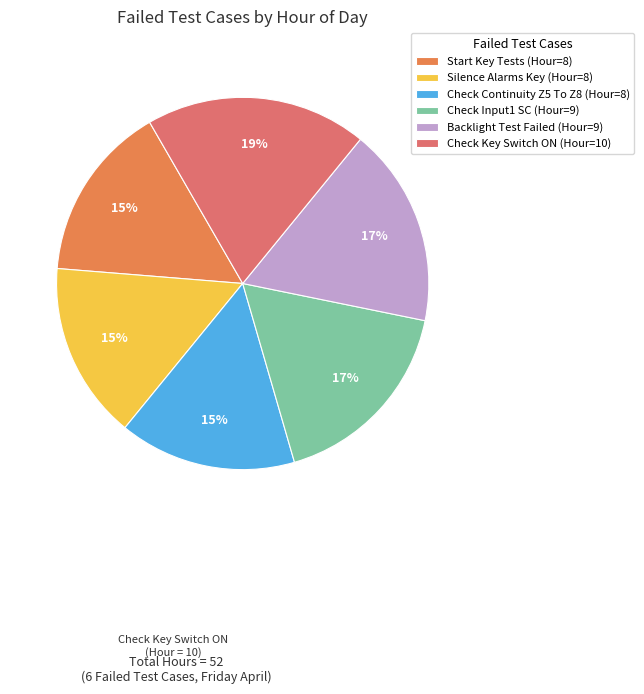

How many slices are in this pie chart?

6